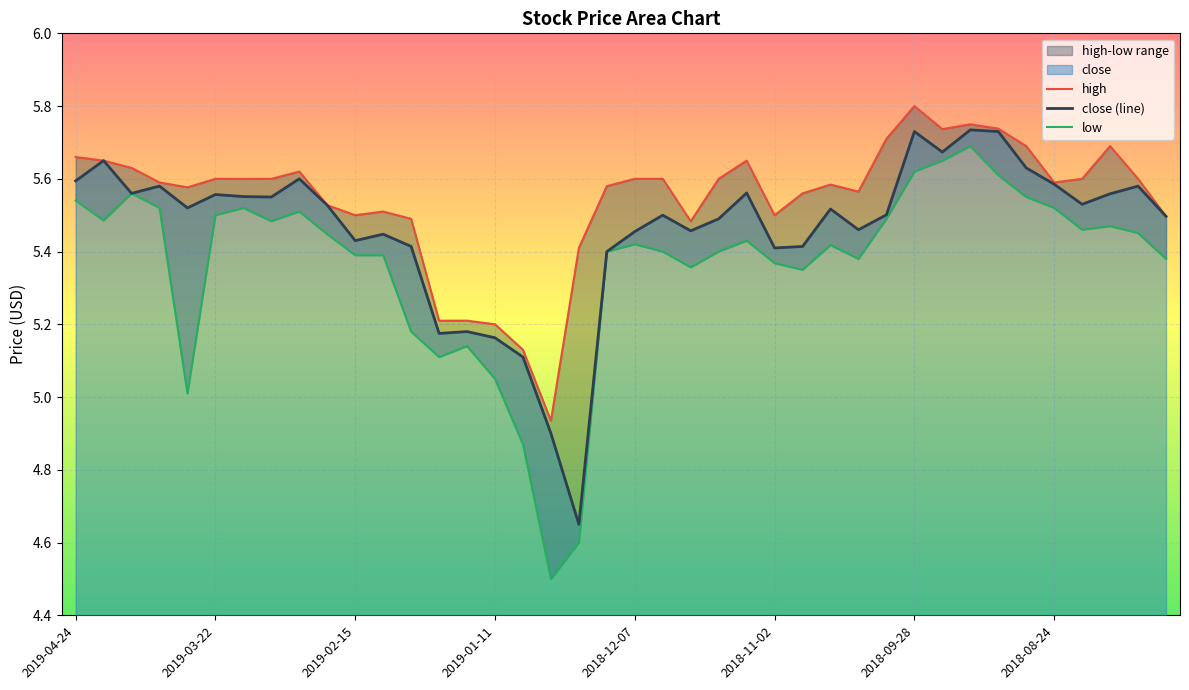

Which series has the largest total across all categories?

high